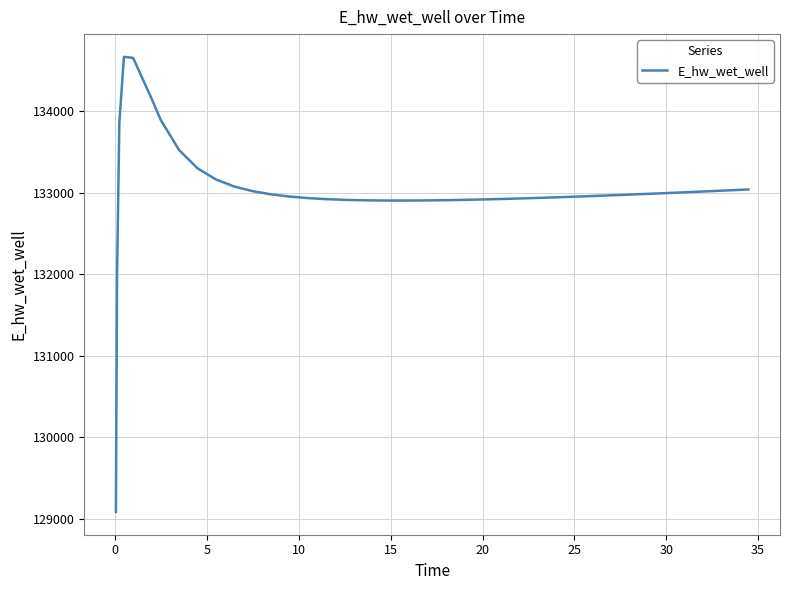

What is the maximum value shown in the chart?

134669.6